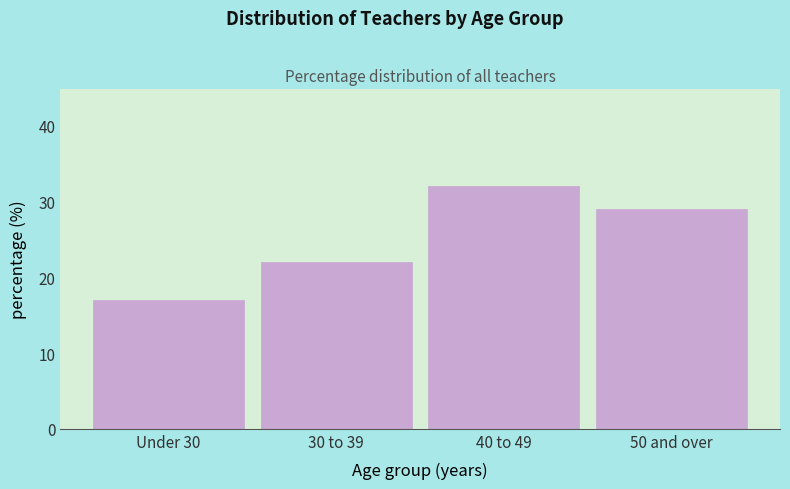

Reading left to right, extract all data points from this chart.

Under 30=17	30 to 39=22	40 to 49=32	50 and over=29